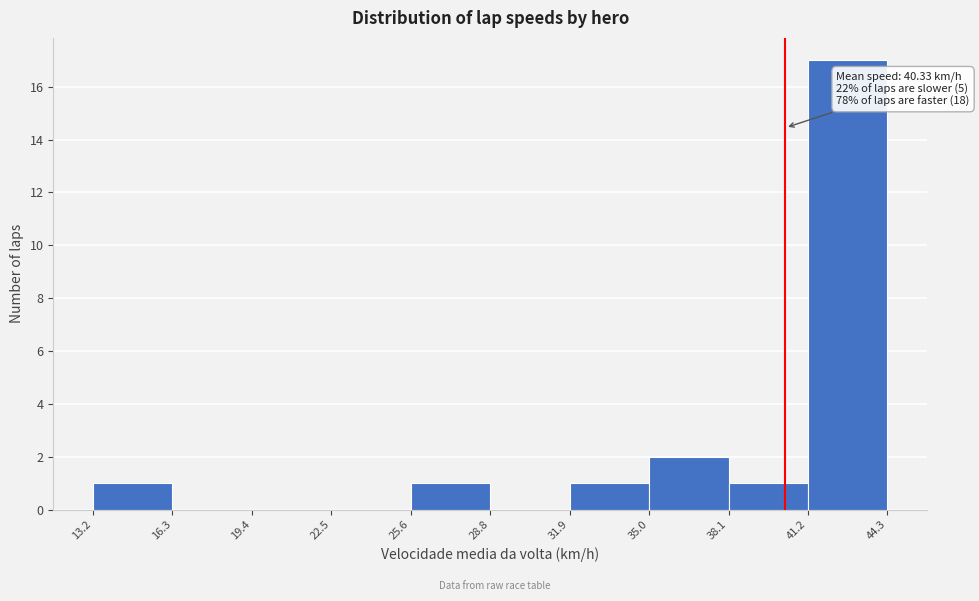

Which range on the x-axis has the tallest bar?

41.2 to 44.3